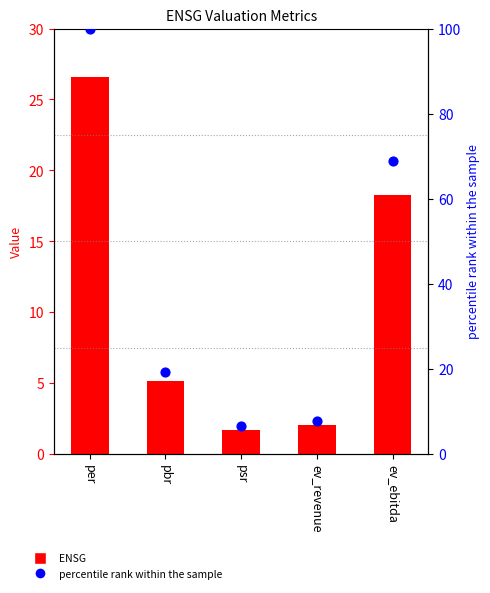

Which series has the largest total across all categories?

percentile rank within the sample